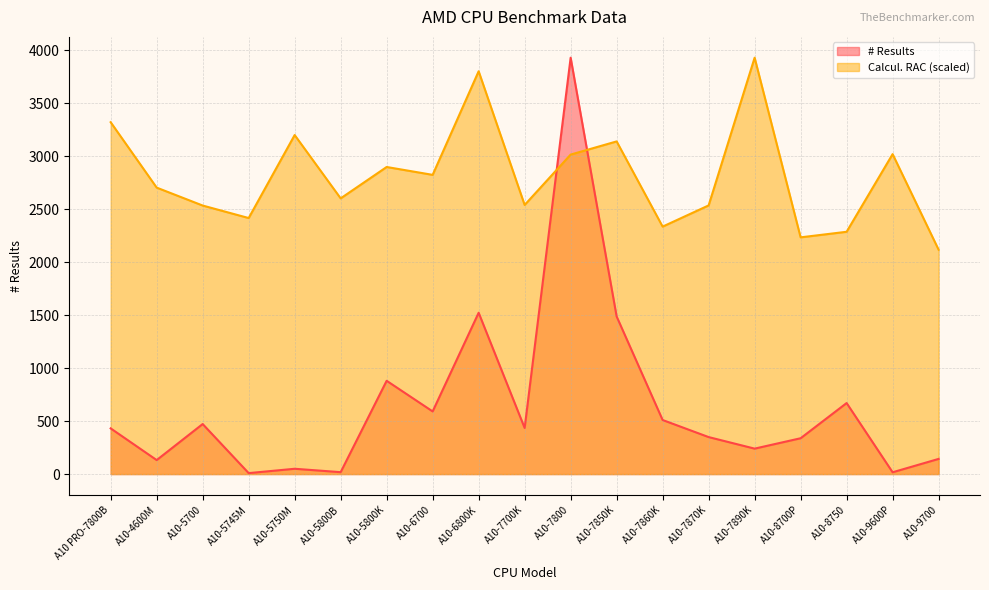

What is the difference between the maximum and minimum values in the # Results series?

3919.0